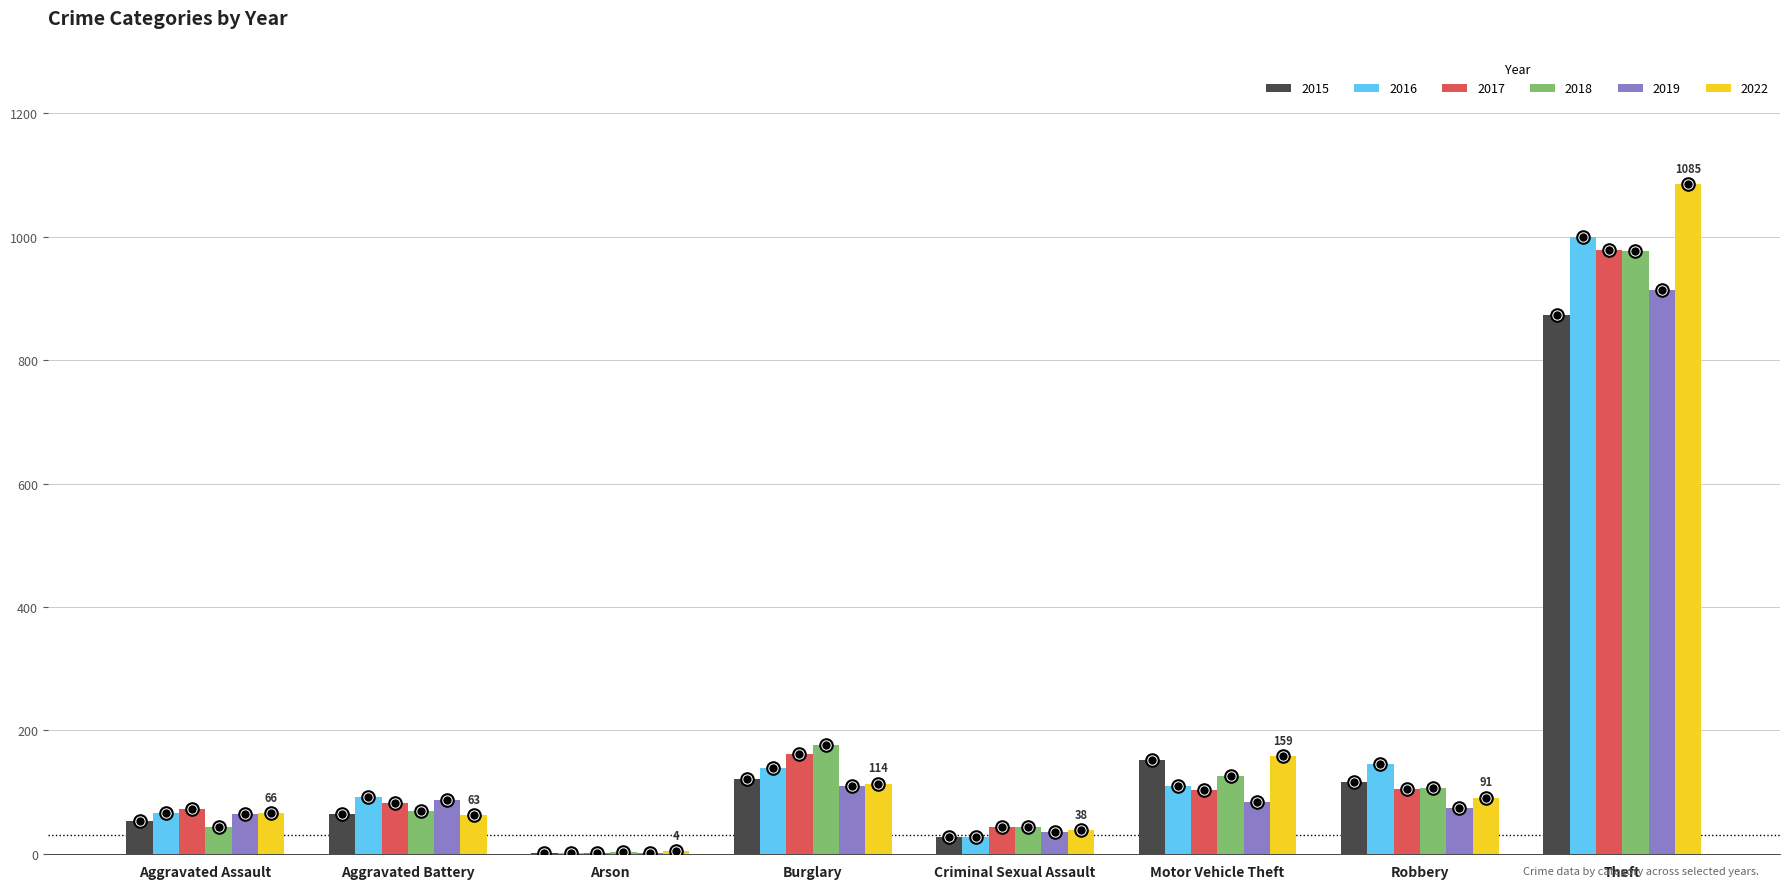

What is the sum of the 2018 values at Theft and Robbery?

1084